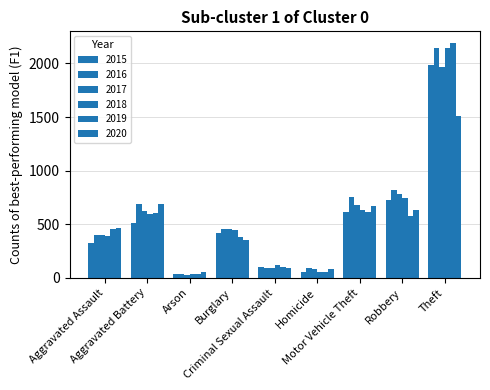

How many data points in 2015 are less than 421?

4